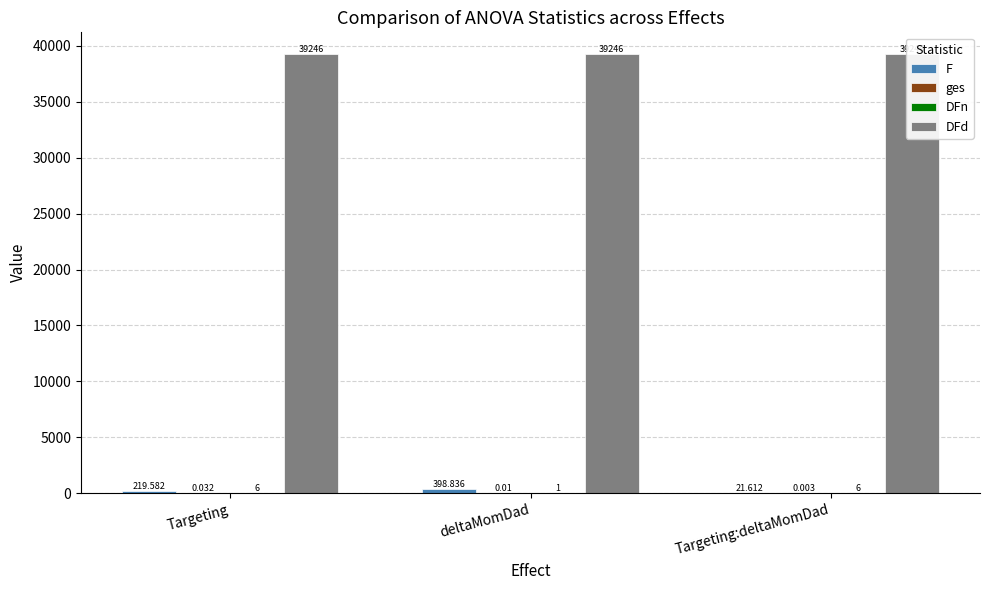

How many distinct data groups are displayed?

4